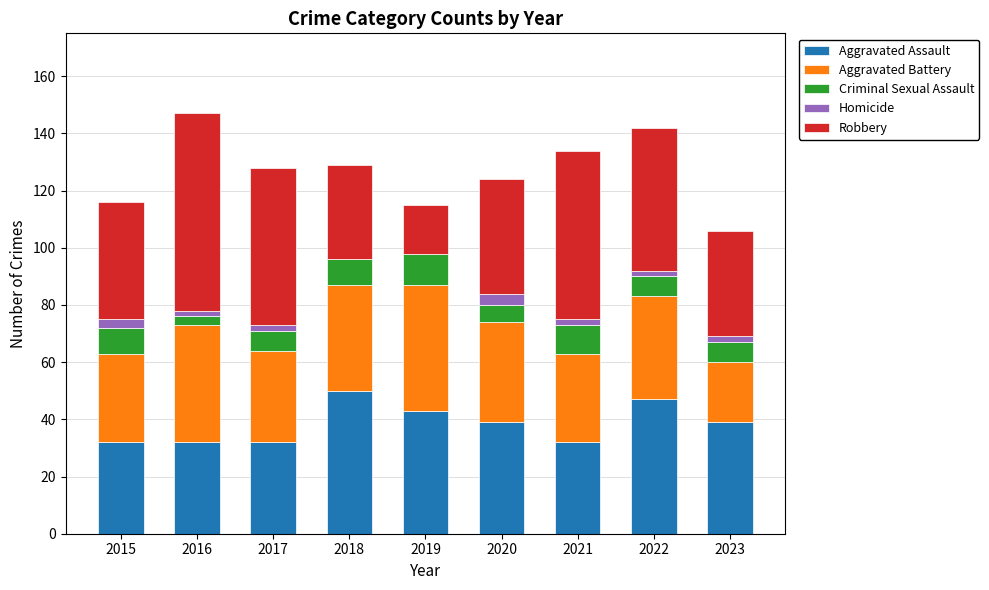

What is the sum of all Aggravated Assault values?

346